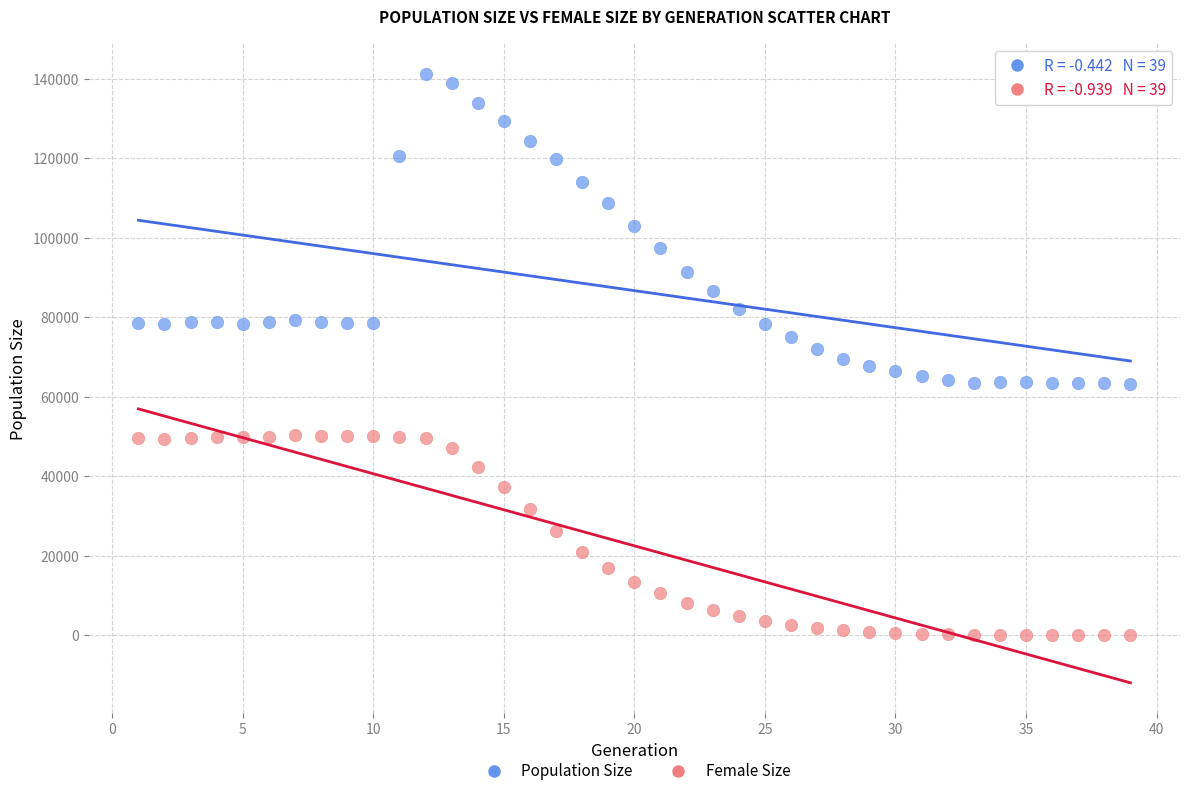

Across all data points, what is the range of Y values (max minus min)?

141315